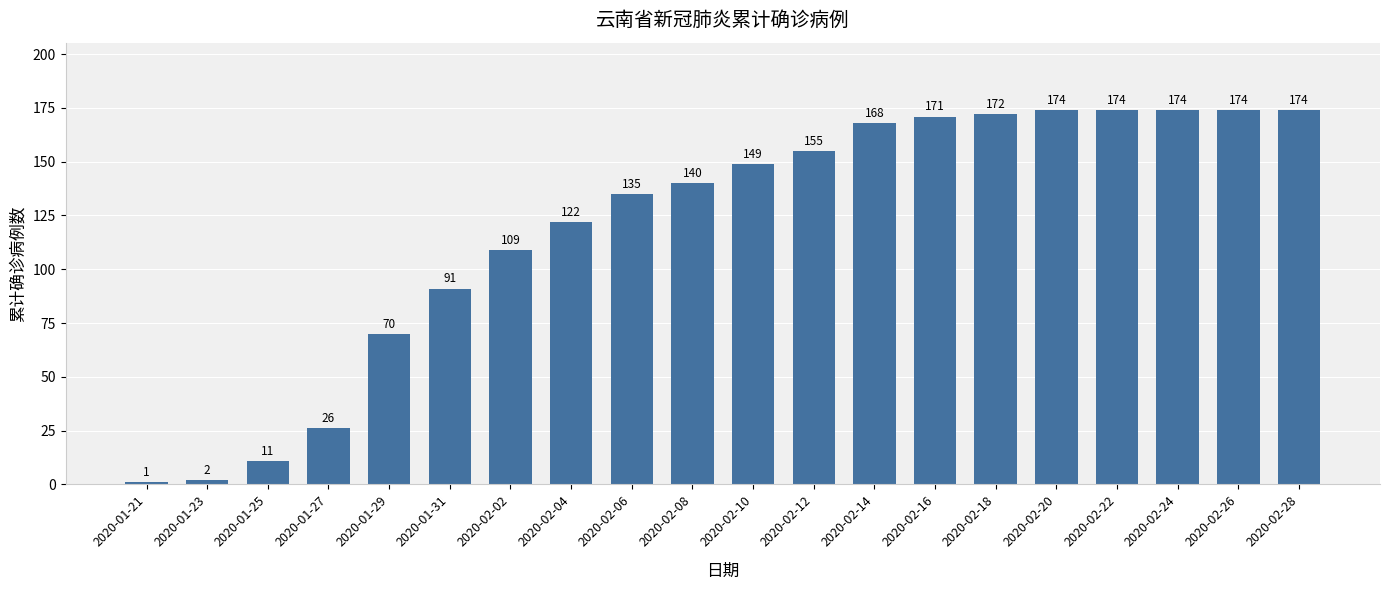

What is the label of the 16th bar from the left?

2020-02-20